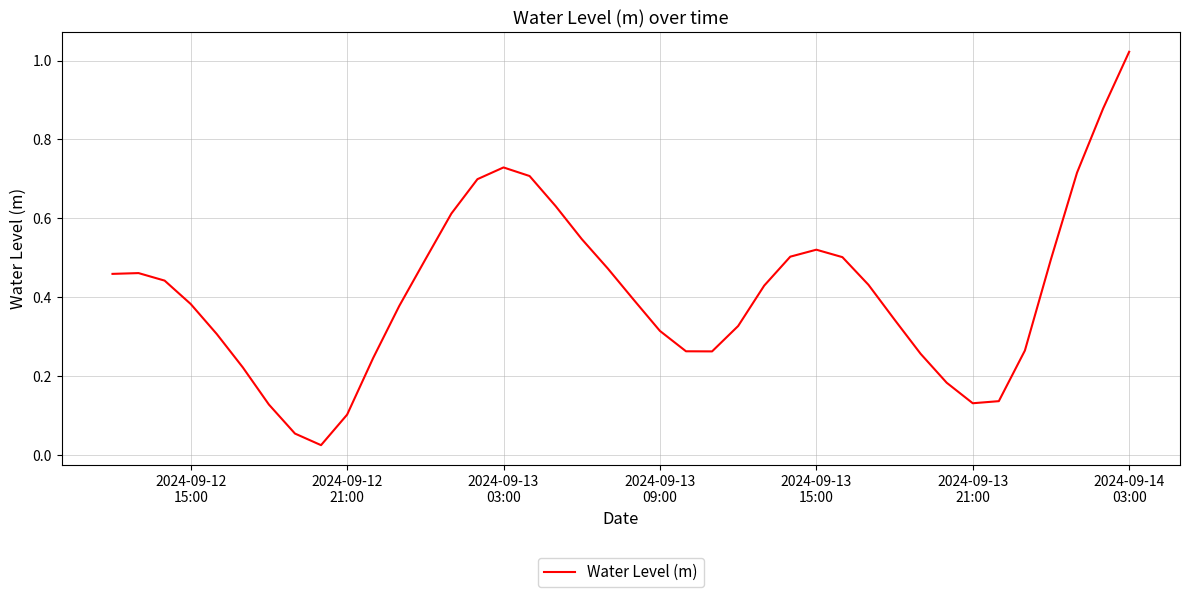

Does the chart display data point markers on the line(s)?

No